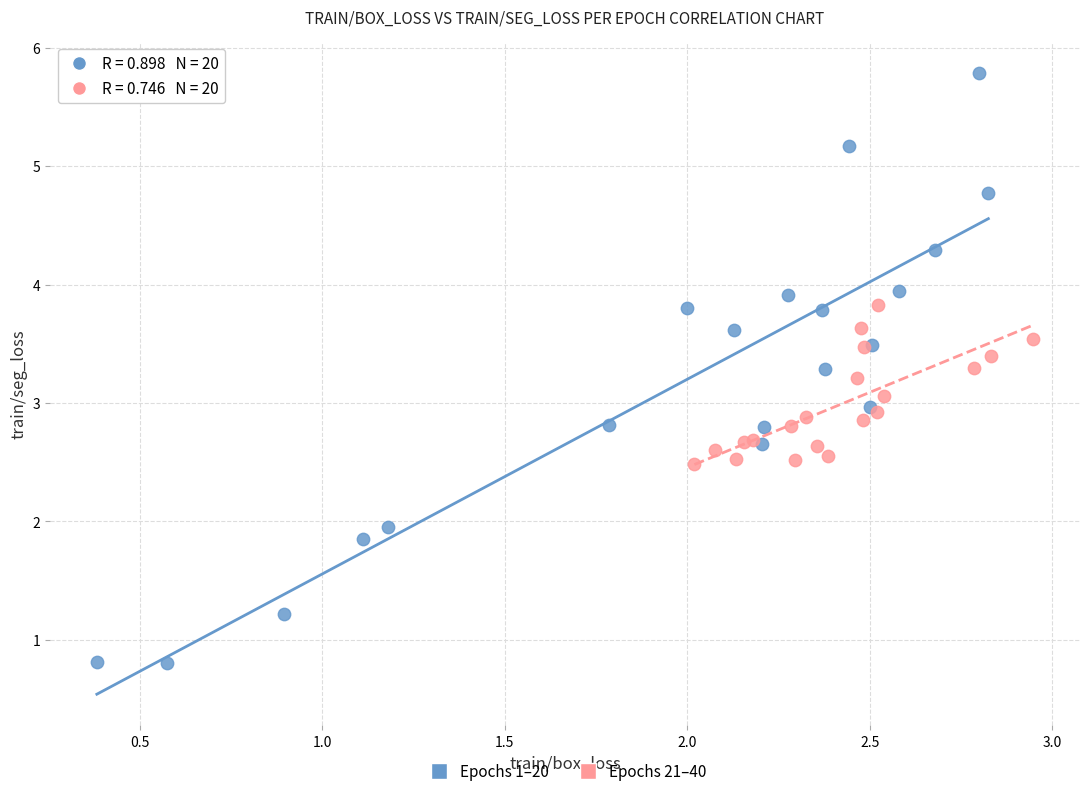

What are all the series names shown in the legend?

Epochs 1–20, Epochs 21–40